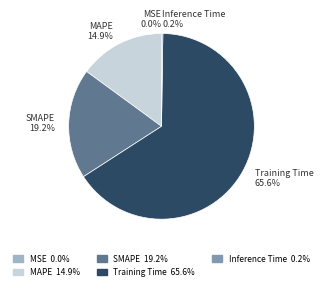

What is the total percentage of MAPE 14.9% and SMAPE 19.2%?

34.1%